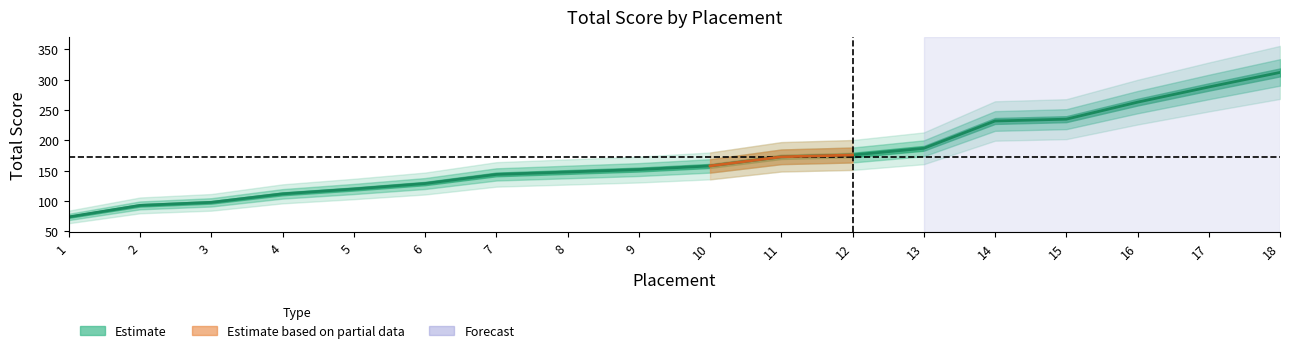

At which label does the data first exceed 158?

11